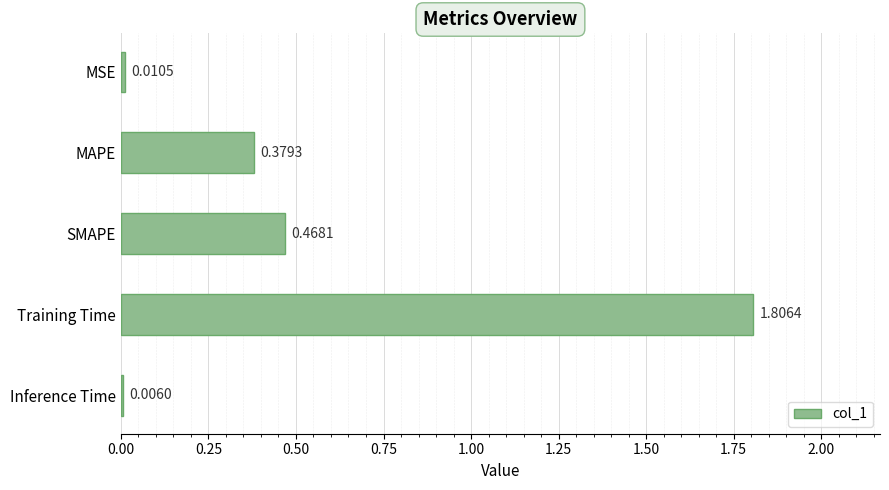

Where is the data nearest to the value 0?

Inference Time